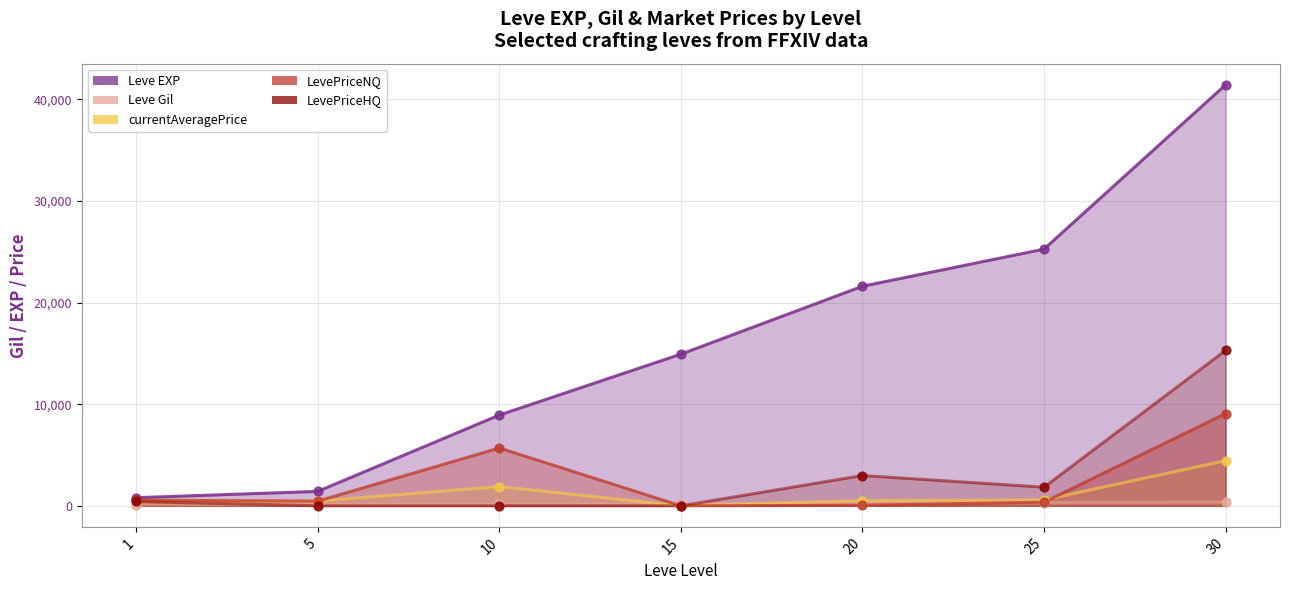

Which series contains the lowest Y value?

currentAveragePrice